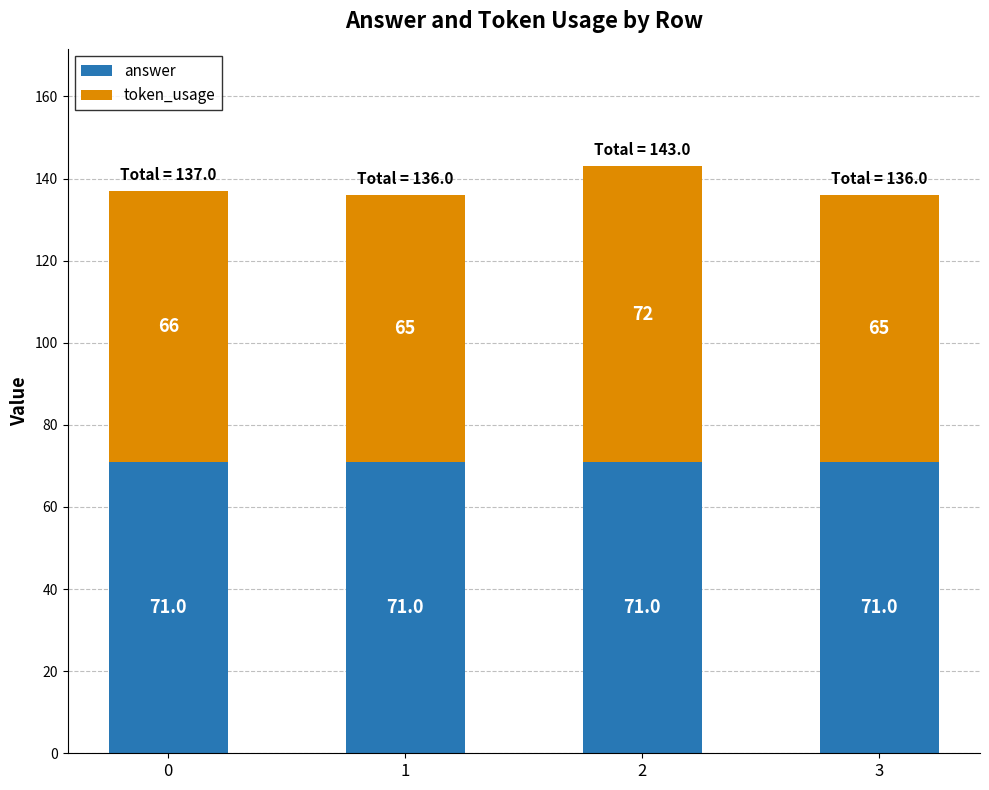

What is the maximum value for answer?

71